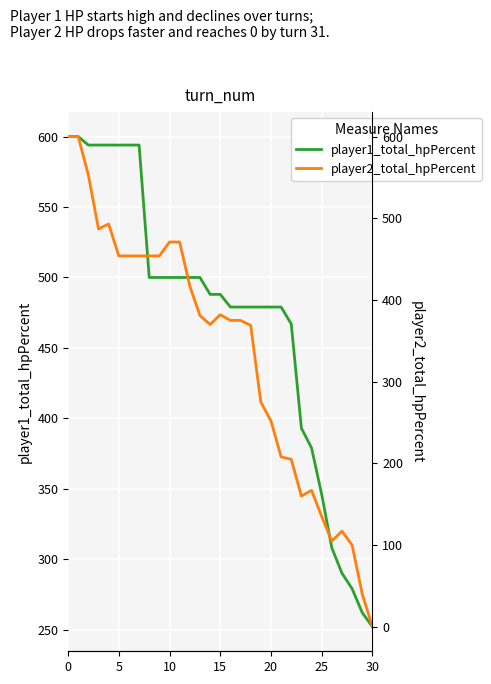

True or false: player1_total_hpPercent has more than 1 points higher than both neighbors.

False